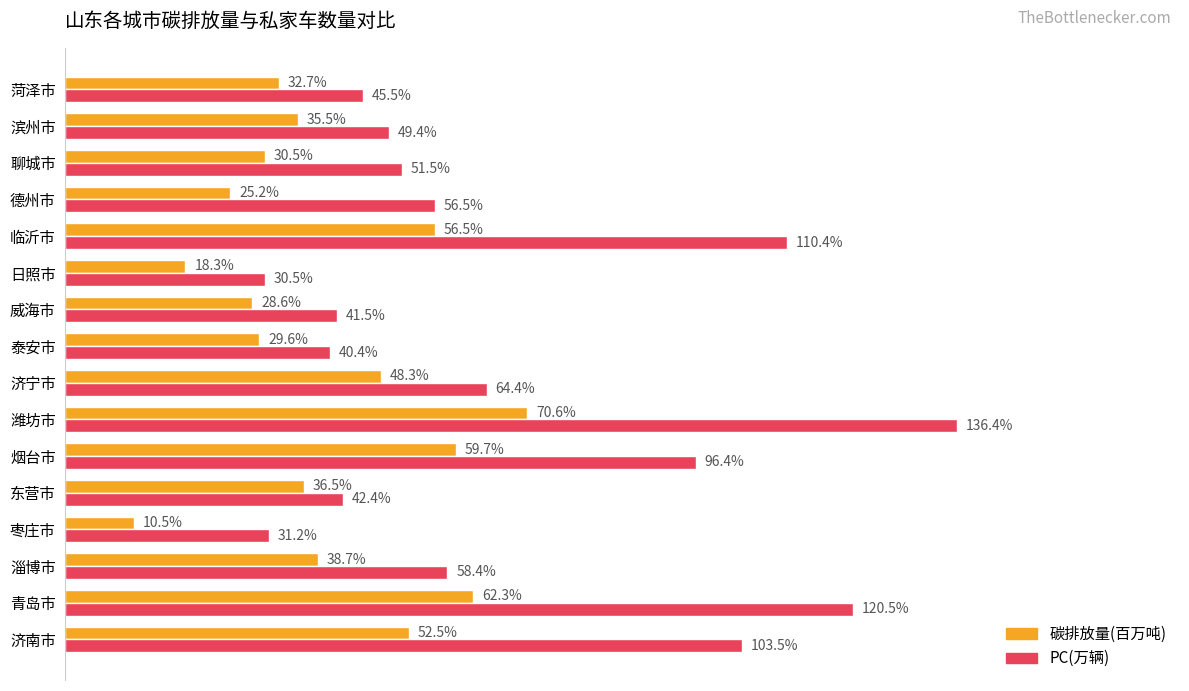

Which category has the highest value across all series?

潍坊市